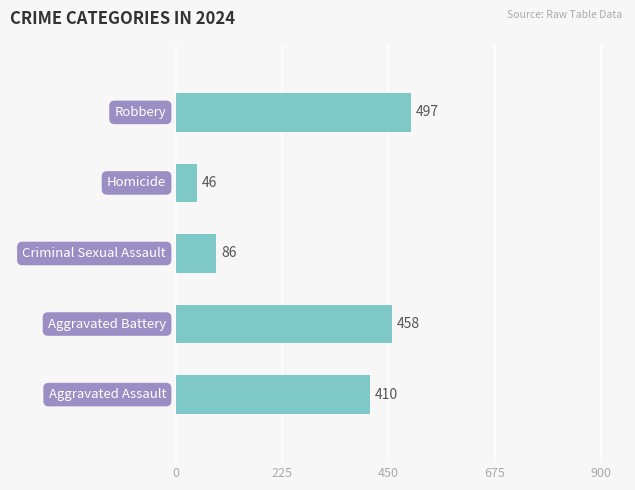

What is the maximum value shown in the chart?

497